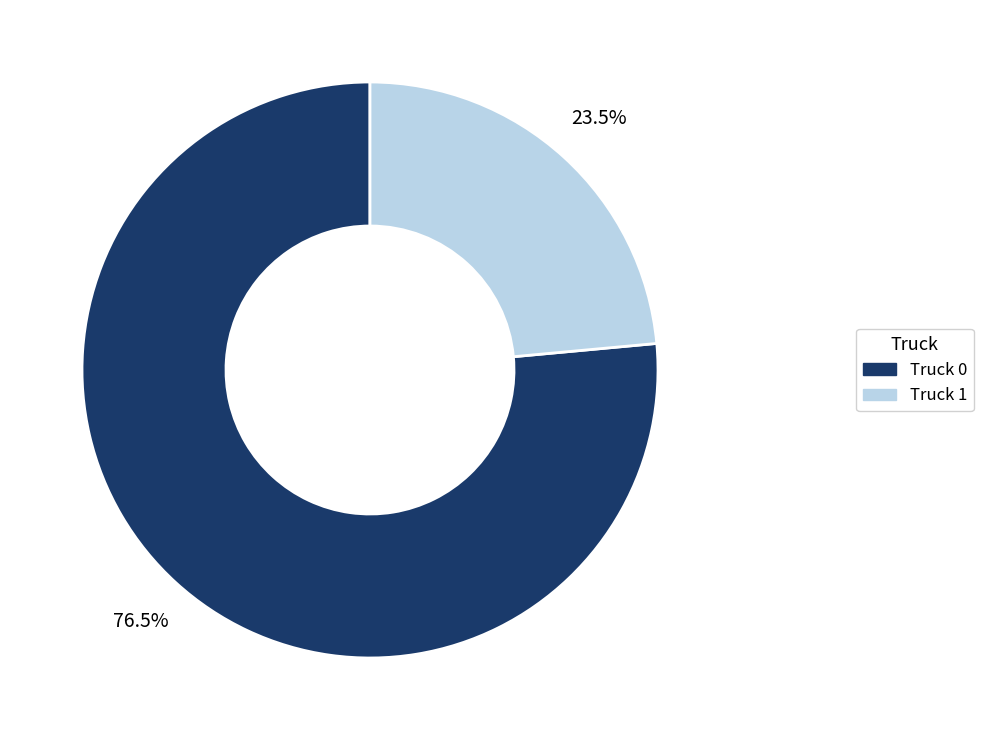

Approximately how many times larger is the value at Truck 1 compared to Truck 0?

0.3